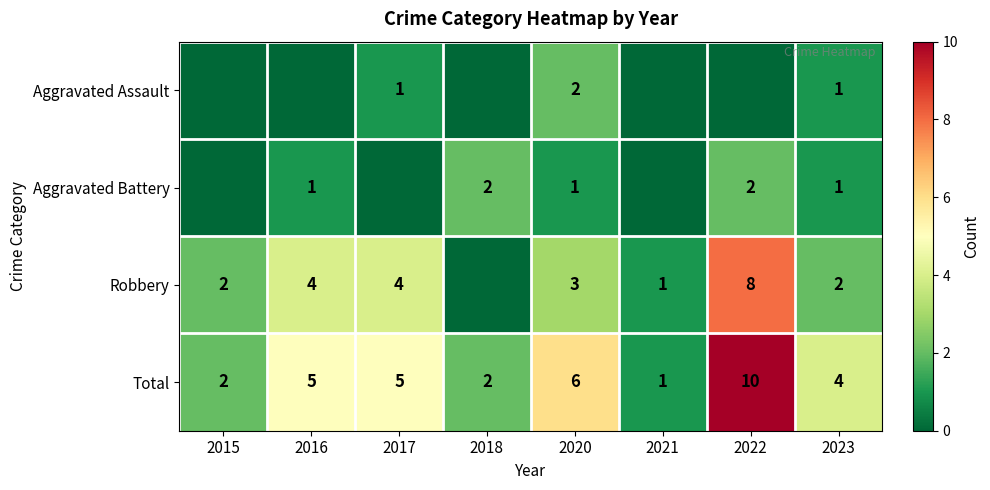

What is the approximate value of Total at 2023?

4